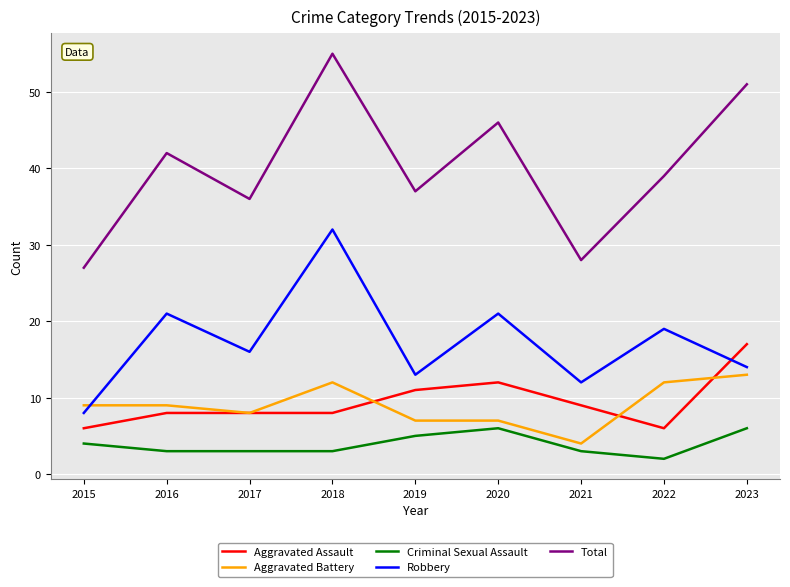

Is it true that Total equals 27 at 2015?

True